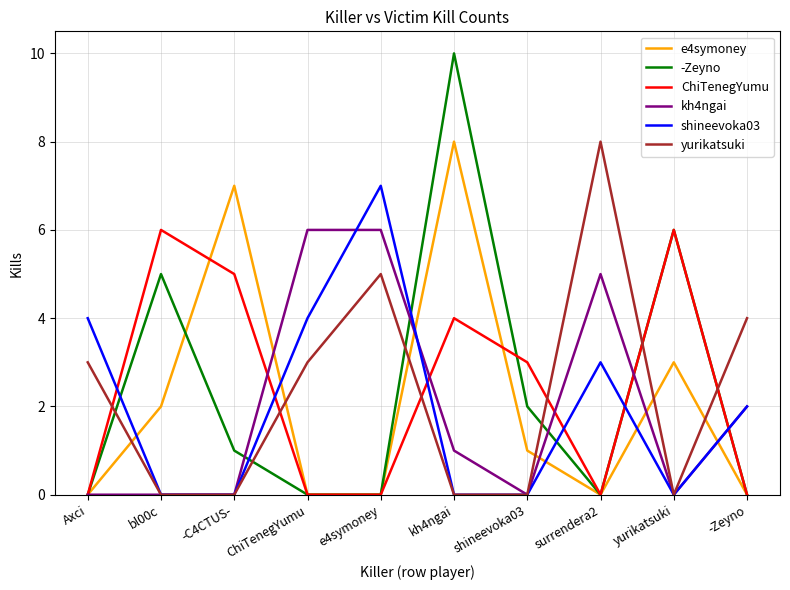

Count the kh4ngai values in the range 0 to 5.

8